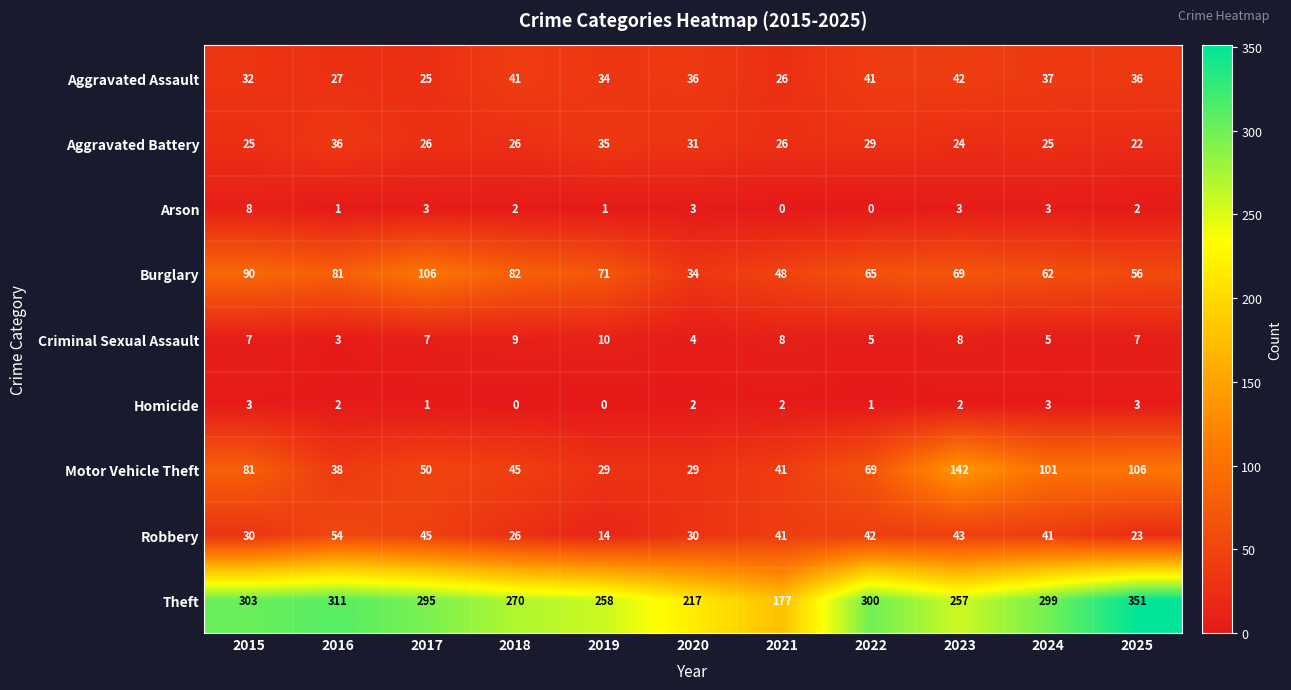

Is it true that Criminal Sexual Assault equals 9 at 2018?

True